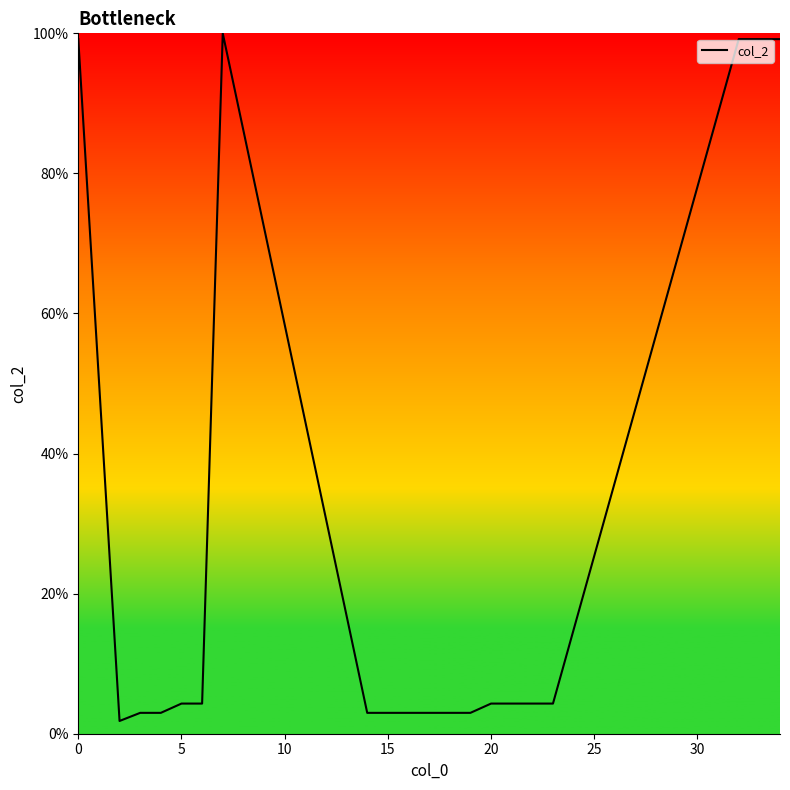

What is the difference between the maximum and minimum values?

98.2